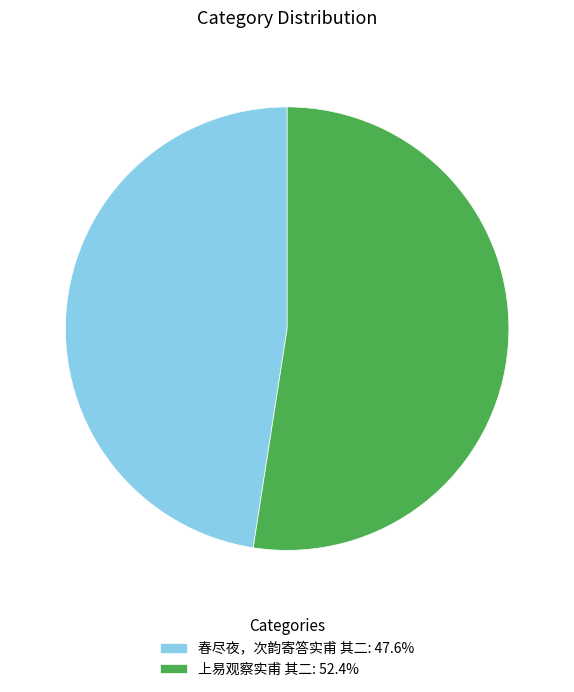

True or false: 春尽夜，次韵寄答实甫 其二 accounts for 48% of the total.

True